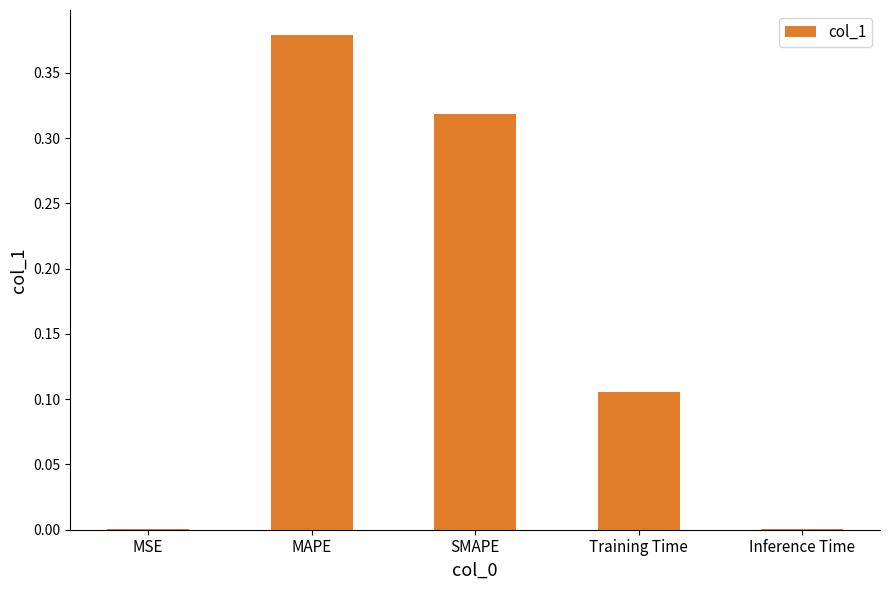

Is it true that the value at MSE is 0.0?

True